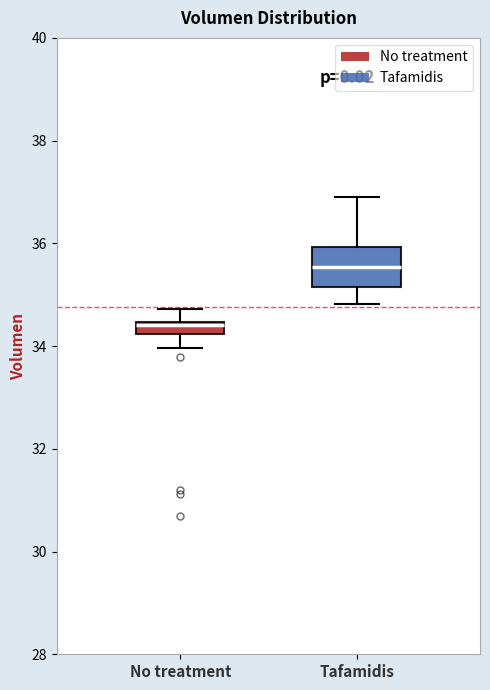

Which box is the tallest, from its lower edge to its upper edge?

Tafamidis